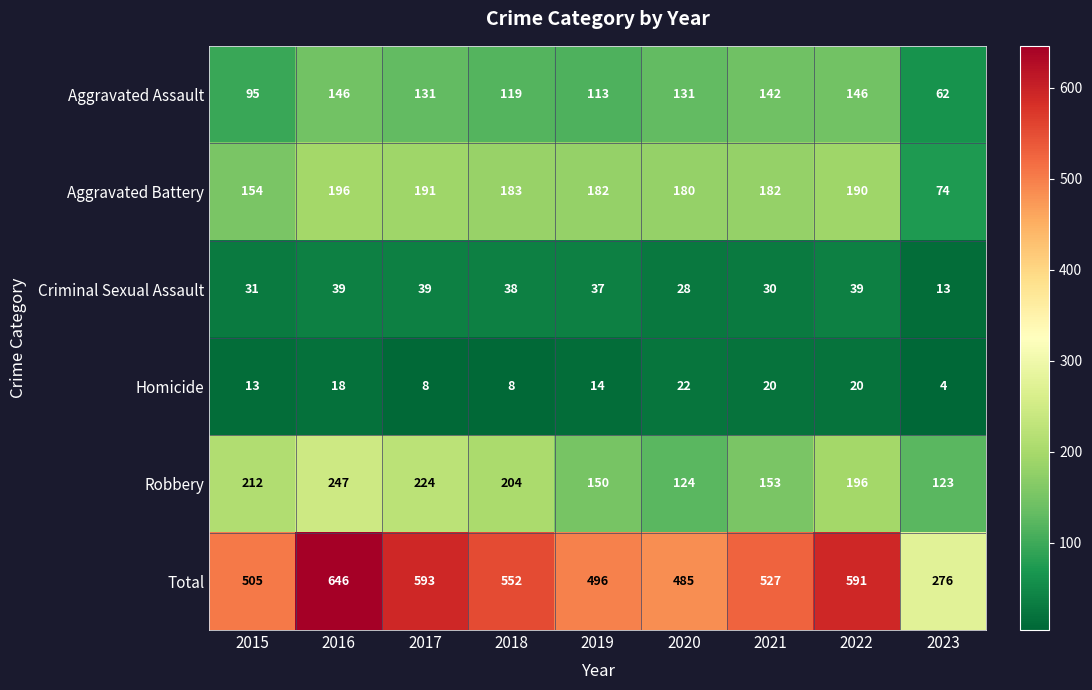

Rank the series by their maximum value, from highest to lowest.

Total, Robbery, Aggravated Battery, Aggravated Assault, Criminal Sexual Assault, Homicide